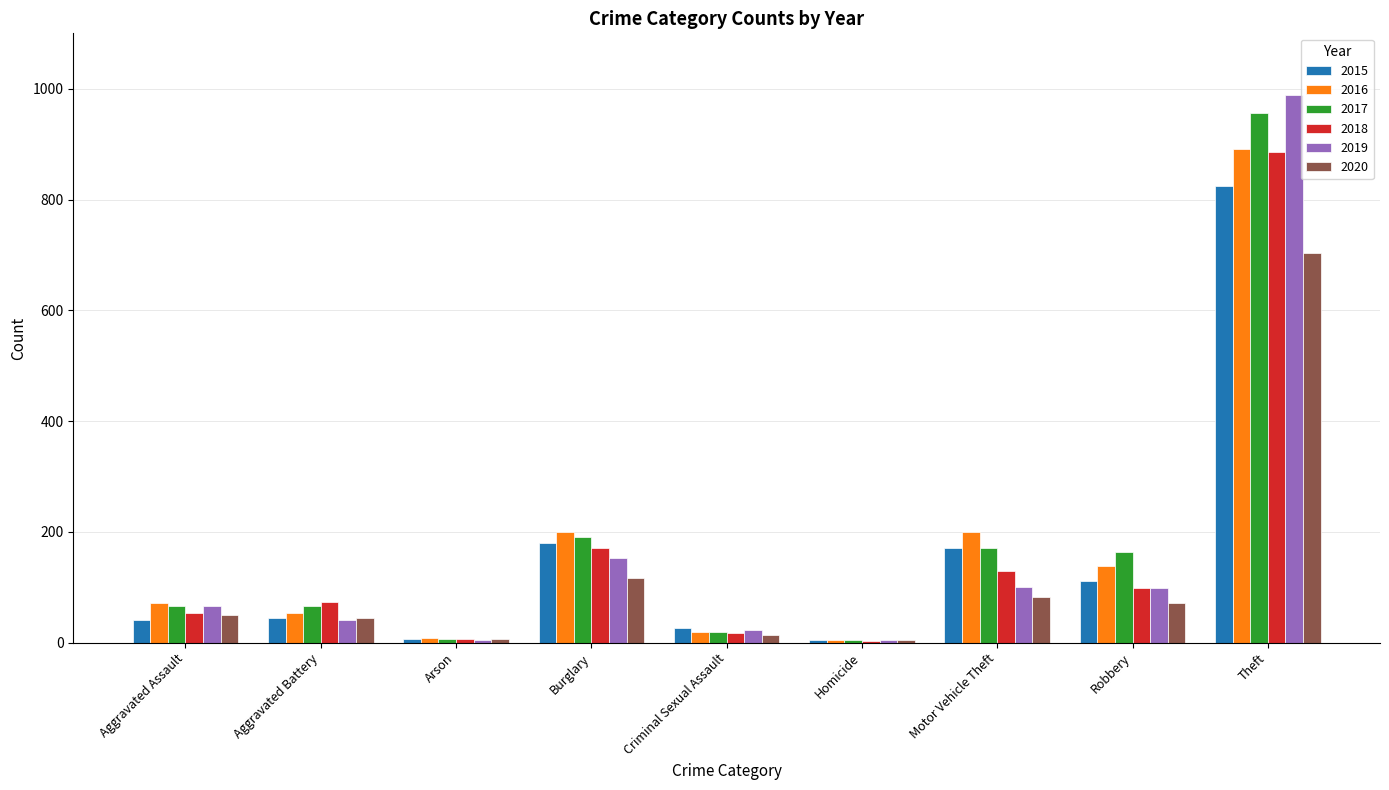

Is the value of 2015 at Criminal Sexual Assault greater than the value of 2018 at Aggravated Assault?

No